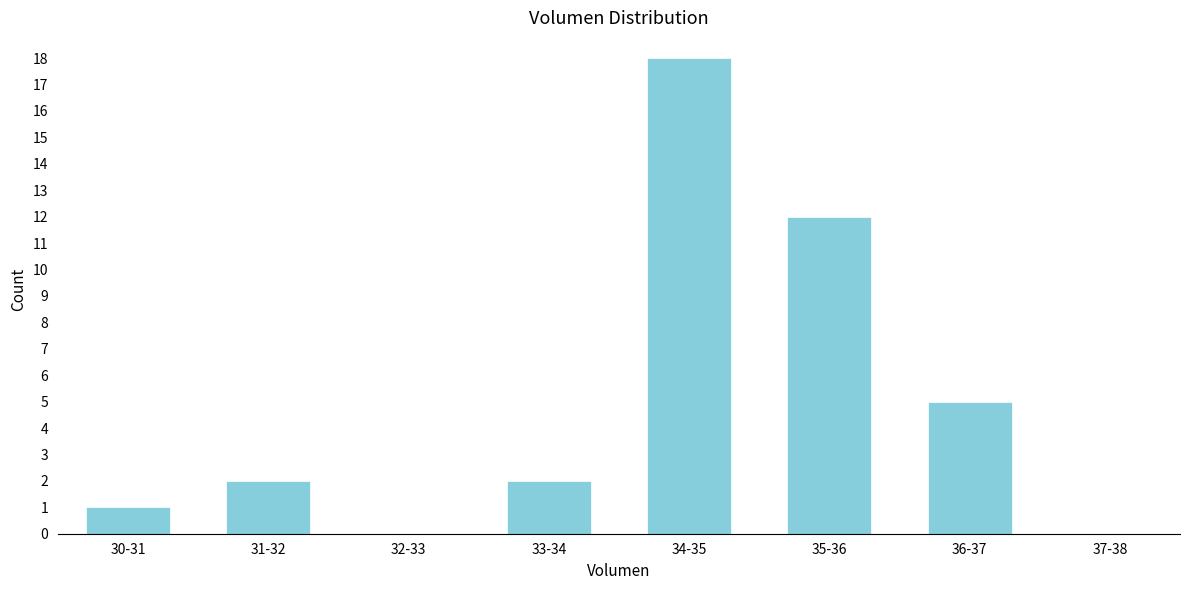

Reading left to right, transcribe all the data shown in this chart.

30-31=1	31-32=2	32-33=0	33-34=2	34-35=18	35-36=12	36-37=5	37-38=0